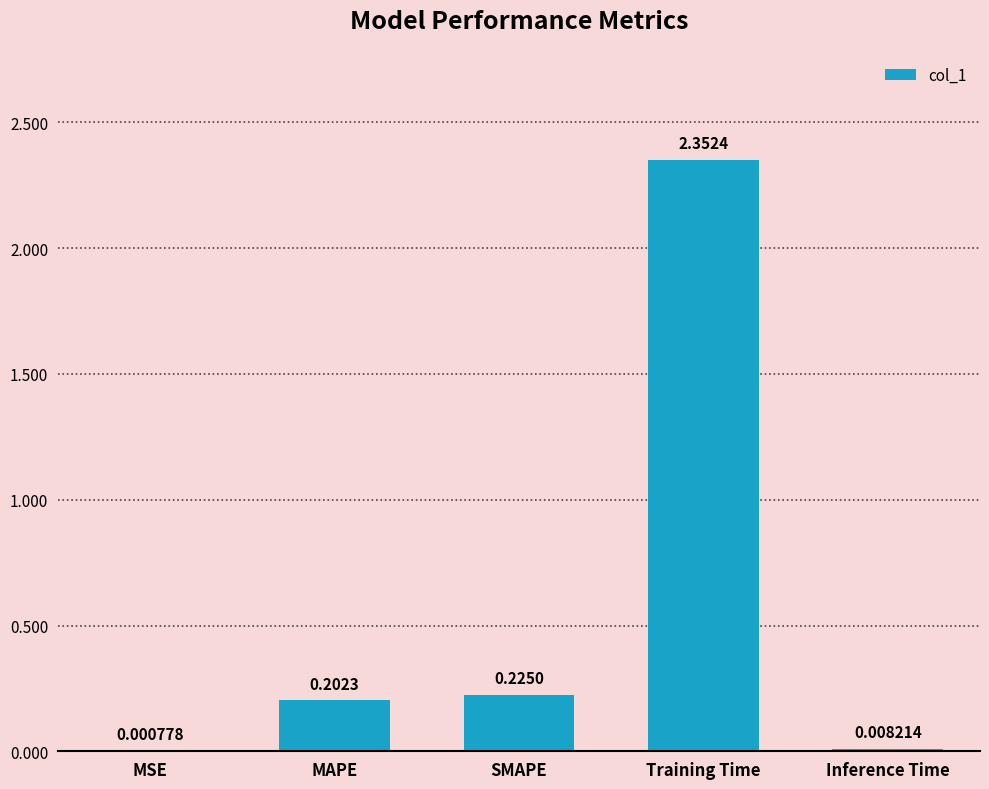

At which category does the chart reach its peak across all series?

Training Time